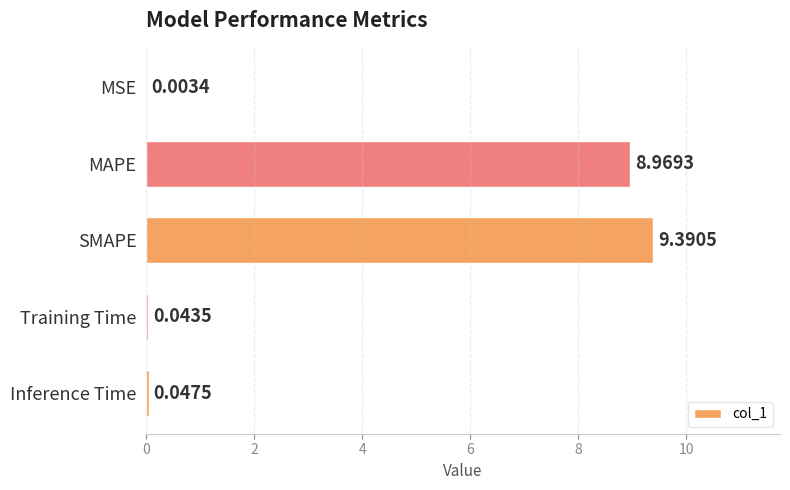

What is the average value?

3.7